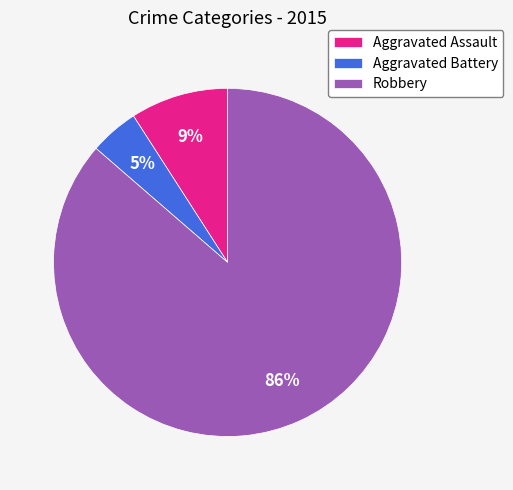

Which has a higher value, Robbery or Aggravated Battery?

Robbery